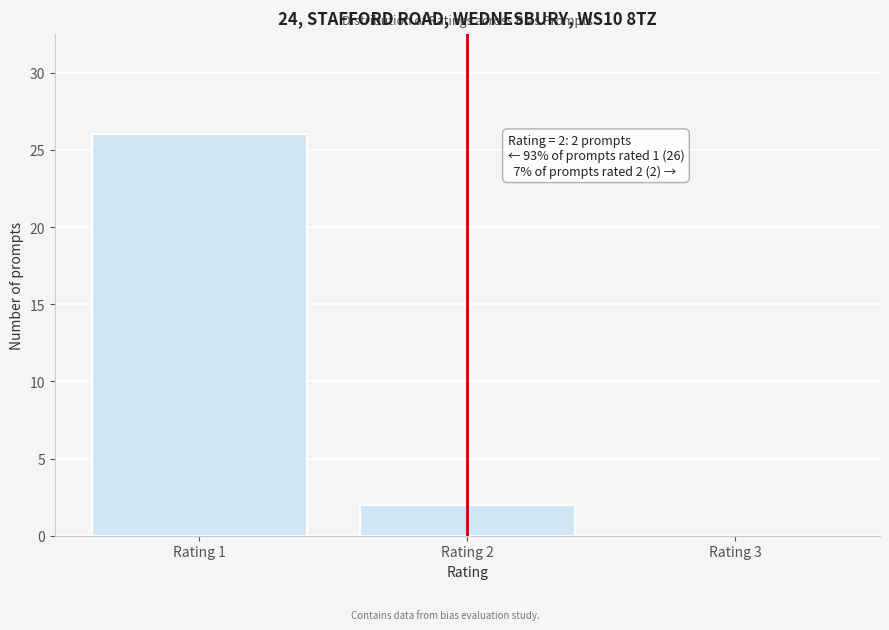

Reading right to left, extract all data points from this chart.

Rating 3=0	Rating 2=2	Rating 1=26